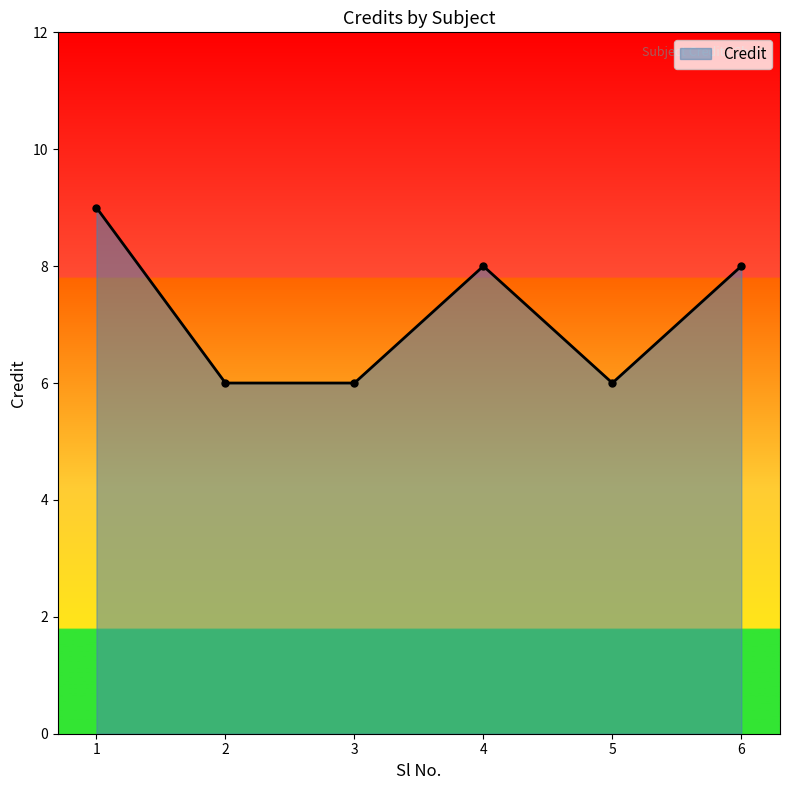

Reading left to right, list all the values displayed in this chart.

9	6	6	8	6	8